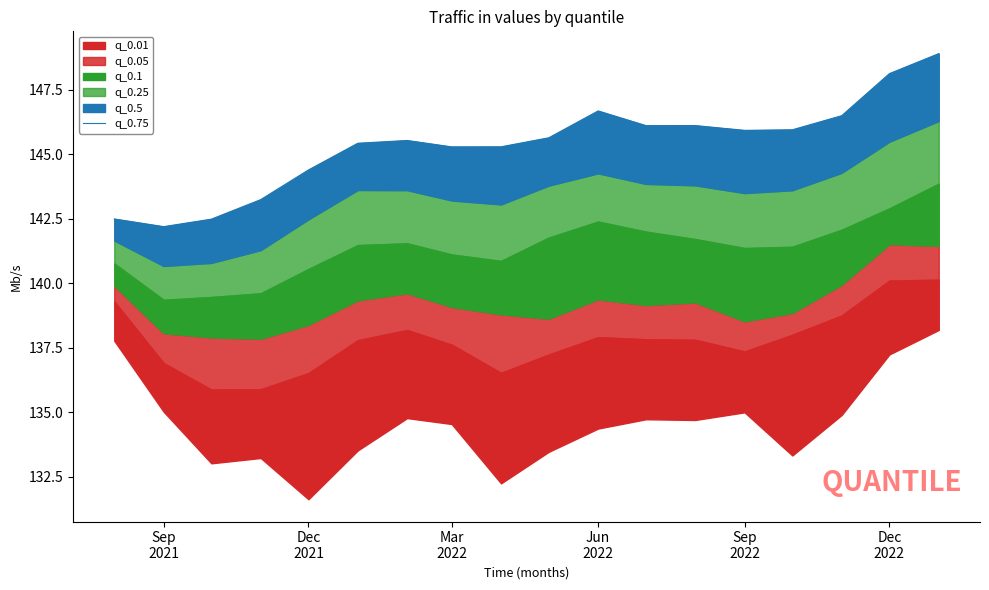

Reading left to right, list all the values displayed in this chart.

142.5	142.2	142.5	143.2	144.4	145.4	145.5	145.3	145.3	145.6	146.7	146.1	146.1	145.9	146.0	146.5	148.1	148.9